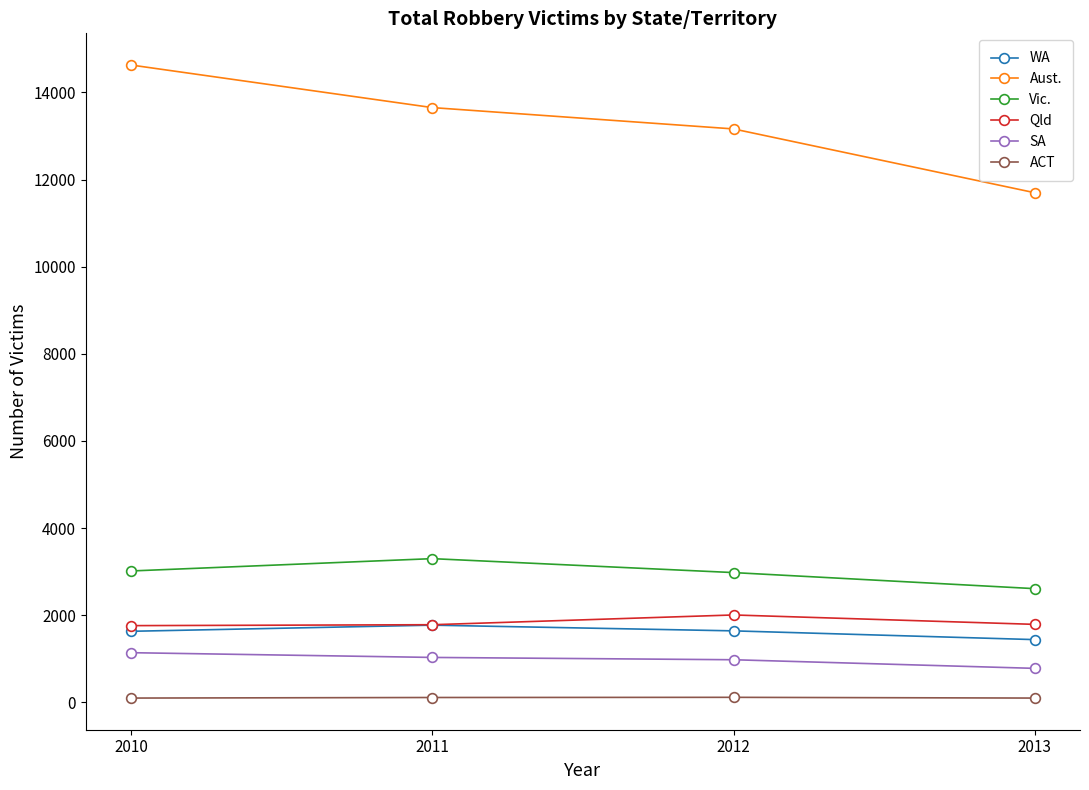

Is the value of Vic. at 2010 greater than the value of SA at 2012?

Yes